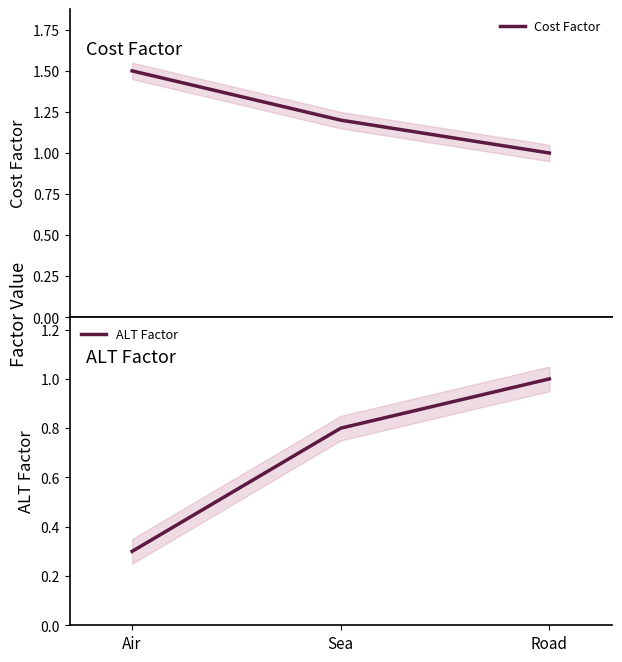

At how many categories does at least one series exceed 0?

3